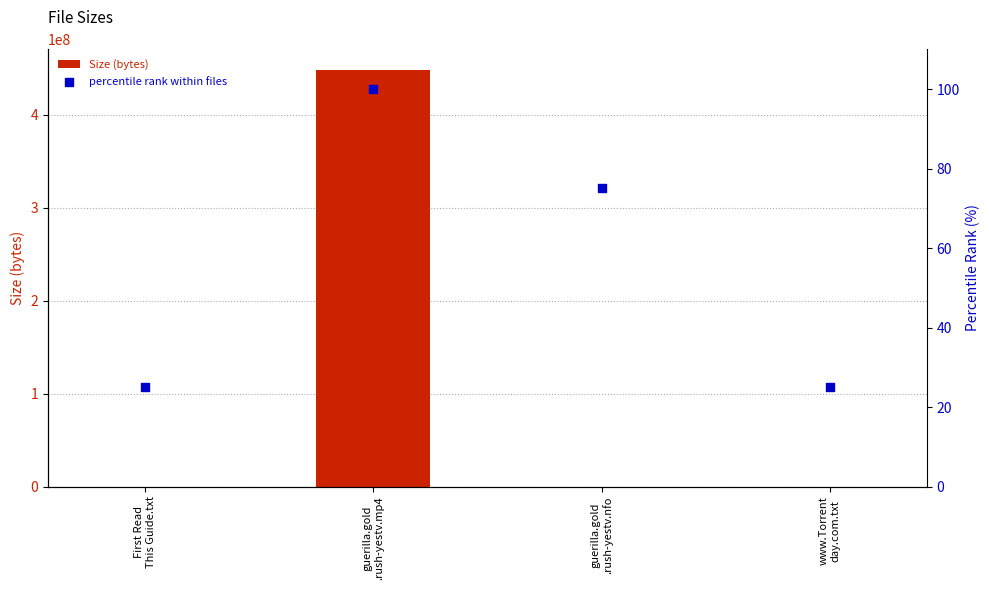

Which series contains the highest Y value?

Size (bytes)